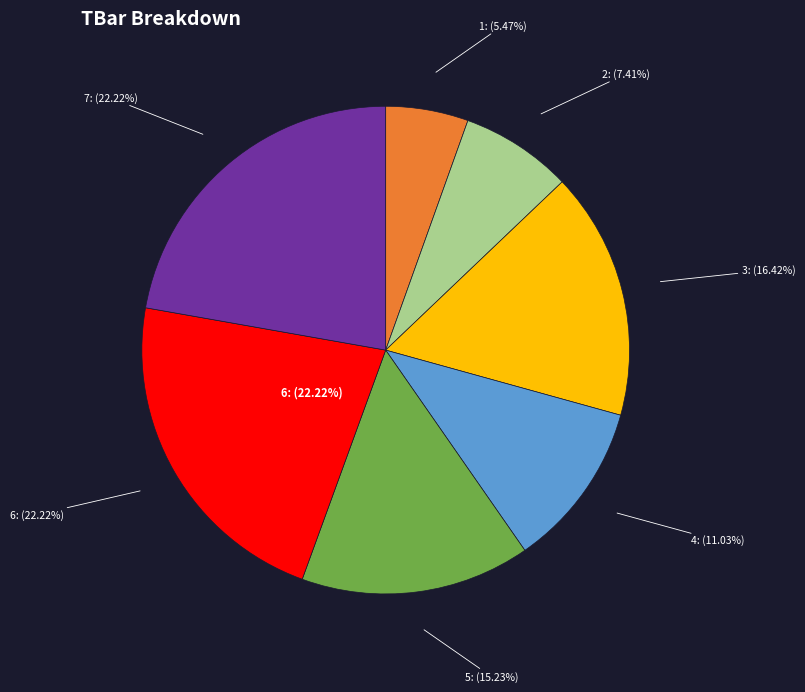

Which category has the biggest portion of the pie?

6